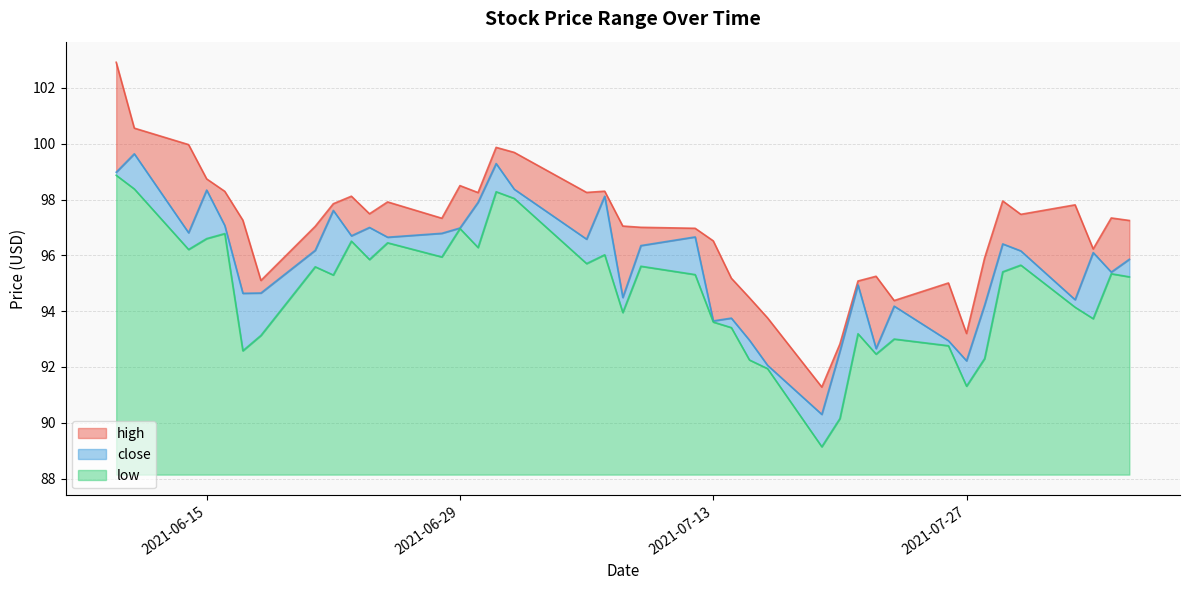

Where is the first local maximum for low?

2021-06-16